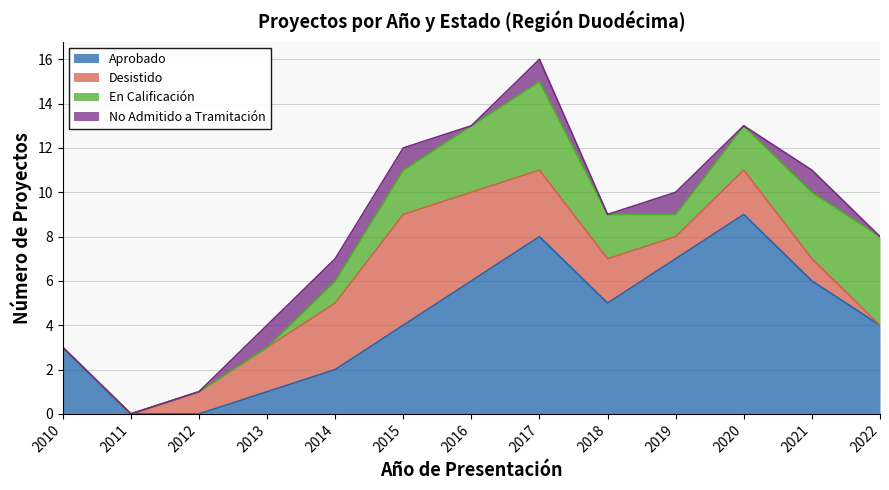

What is the total value across all series at 2018?

9